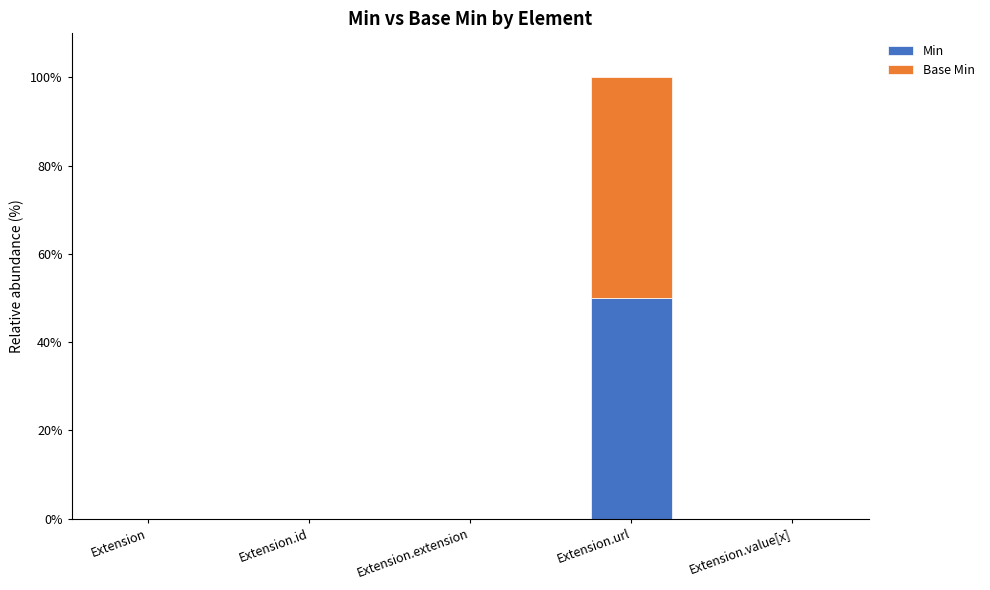

Reading left to right, what are the values for Min?

Extension=0	Extension.id=0	Extension.extension=0	Extension.url=50	Extension.value[x]=0